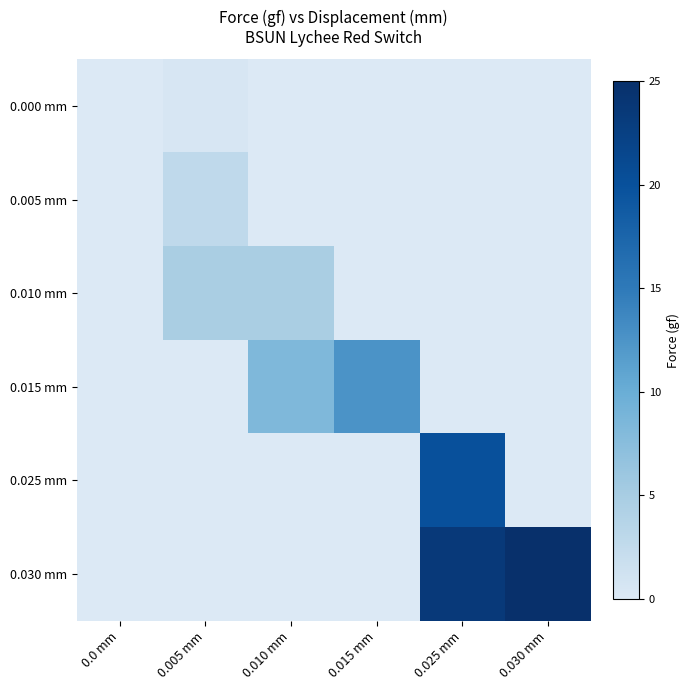

Which series changed the most between 0.005 mm and 0.010 mm?

0.015 mm